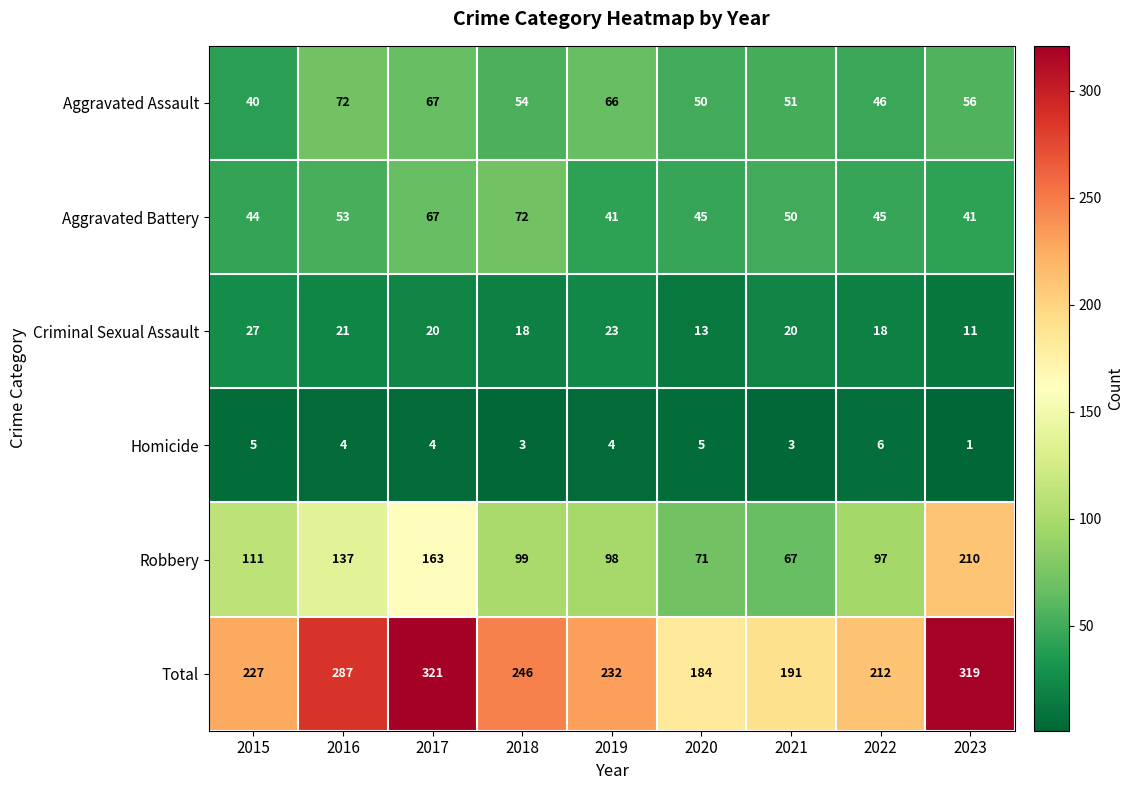

What is the minimum value shown in the chart?

1